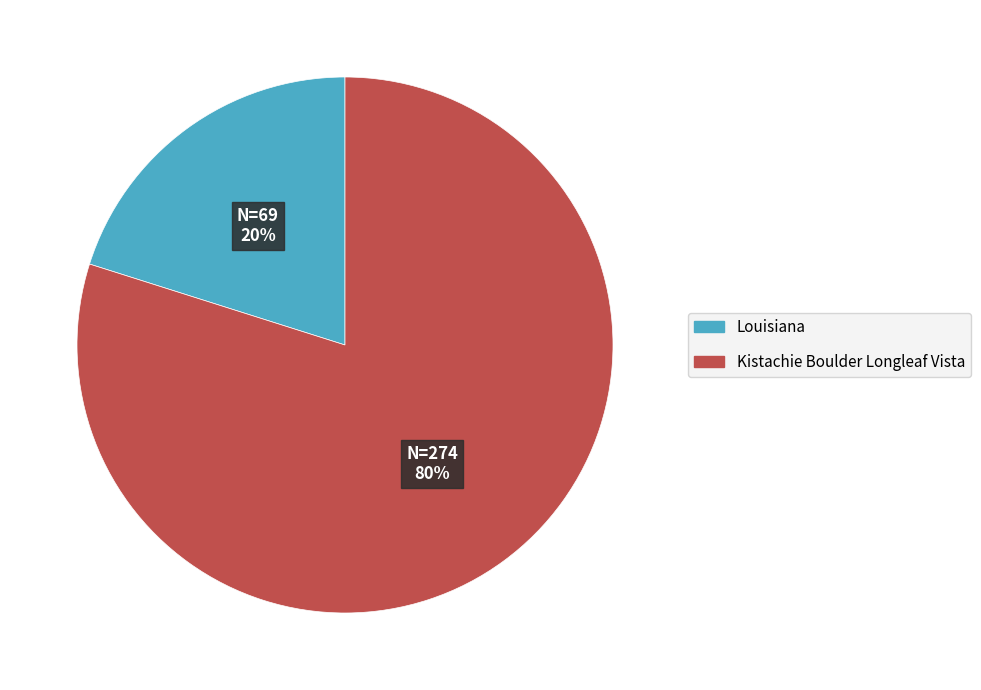

Is it true that Kistachie Boulder Longleaf Vista is 94% of the pie?

False